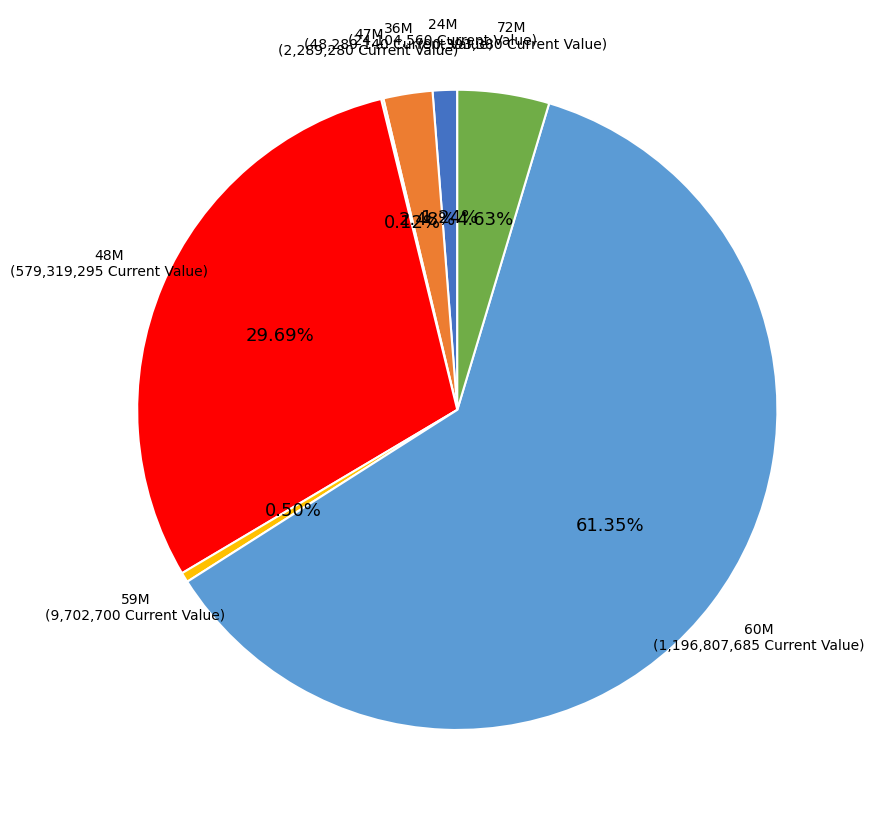

What is the ratio of the value at 48M to the value at 60M?

0.5